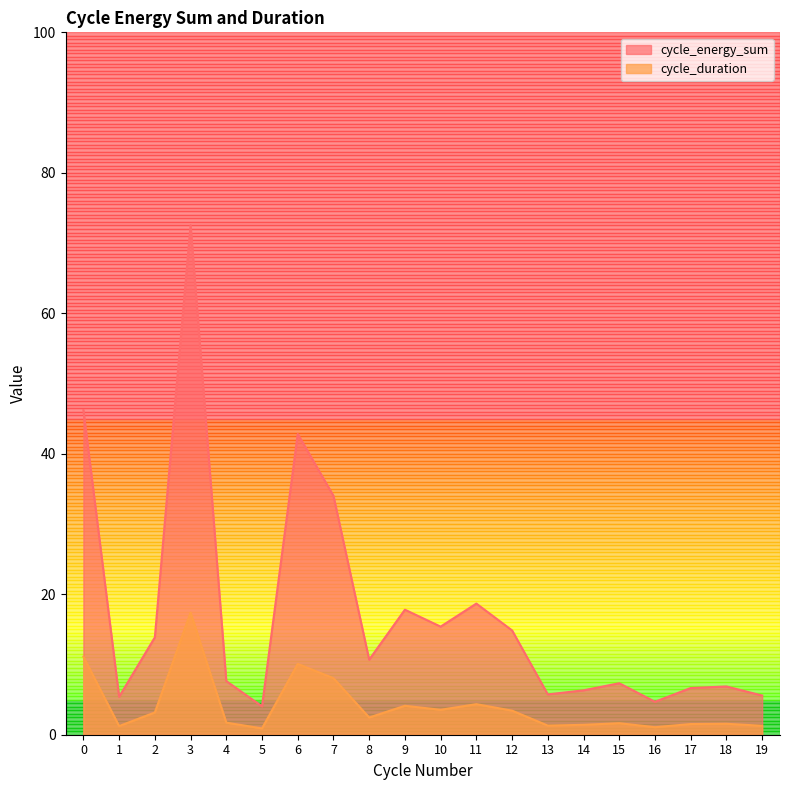

How many values in the cycle_duration series exceed 2?

10